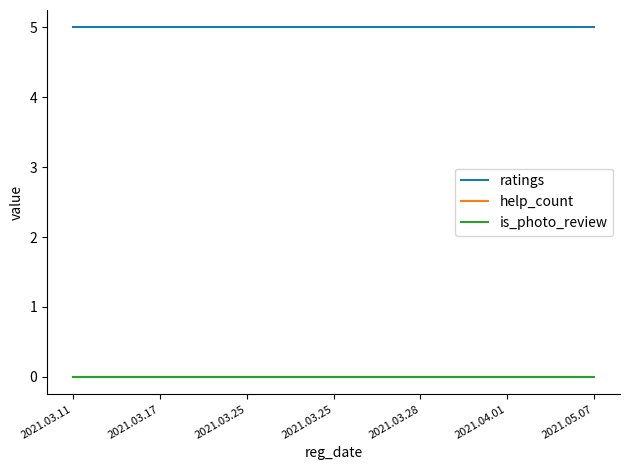

How many lines are shown in the chart?

3